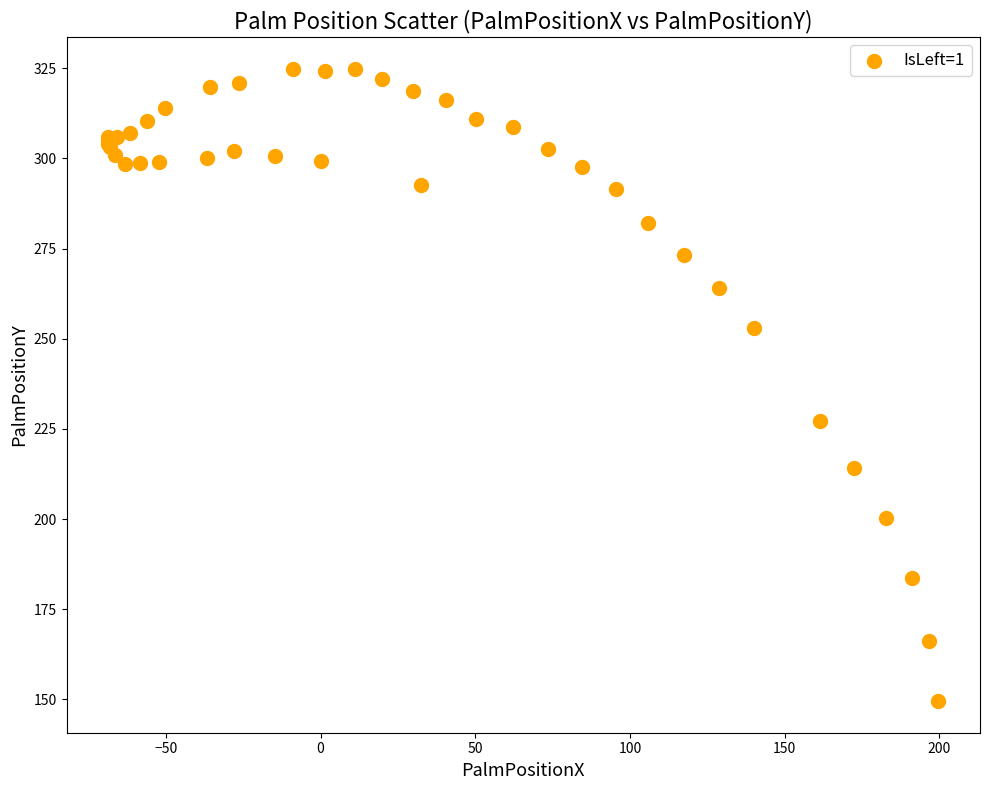

What Y value in the scatter plot is closest to 237?

227.3